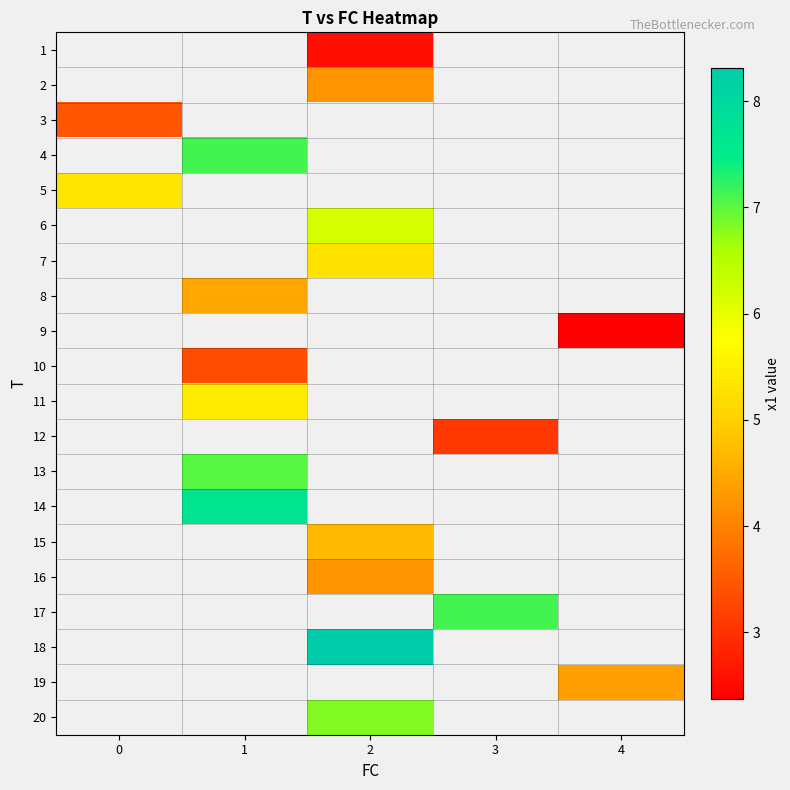

The 17 series shows 9.4 at 3. True or false?

False